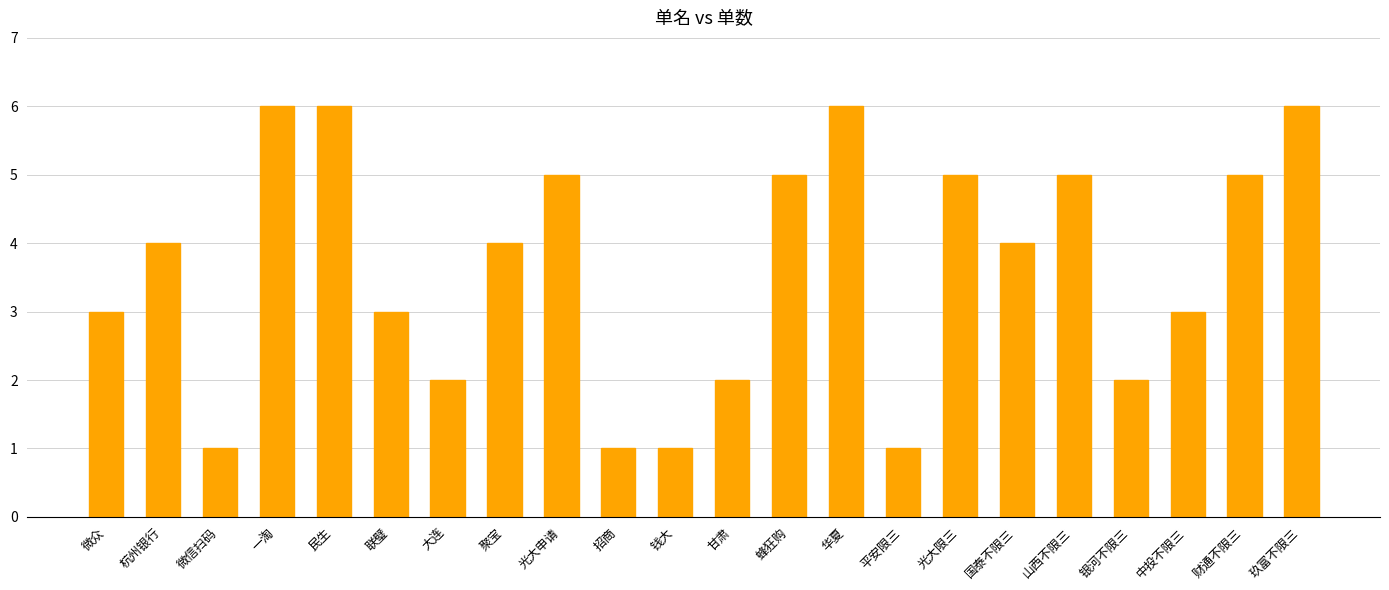

What is the smallest value displayed?

1